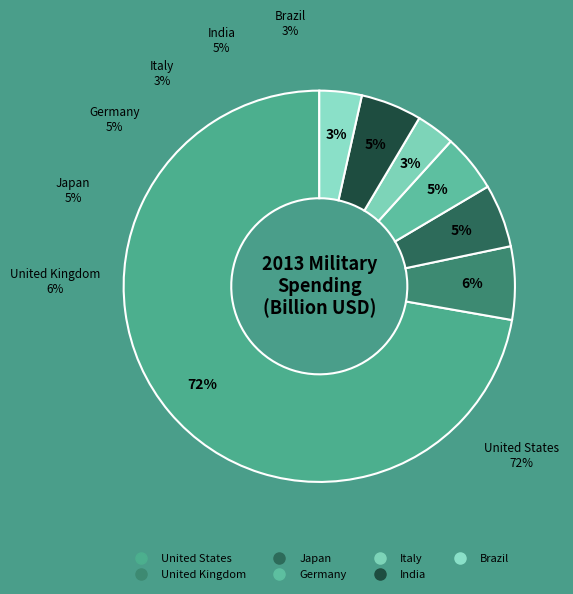

How many segments does this pie chart have?

7